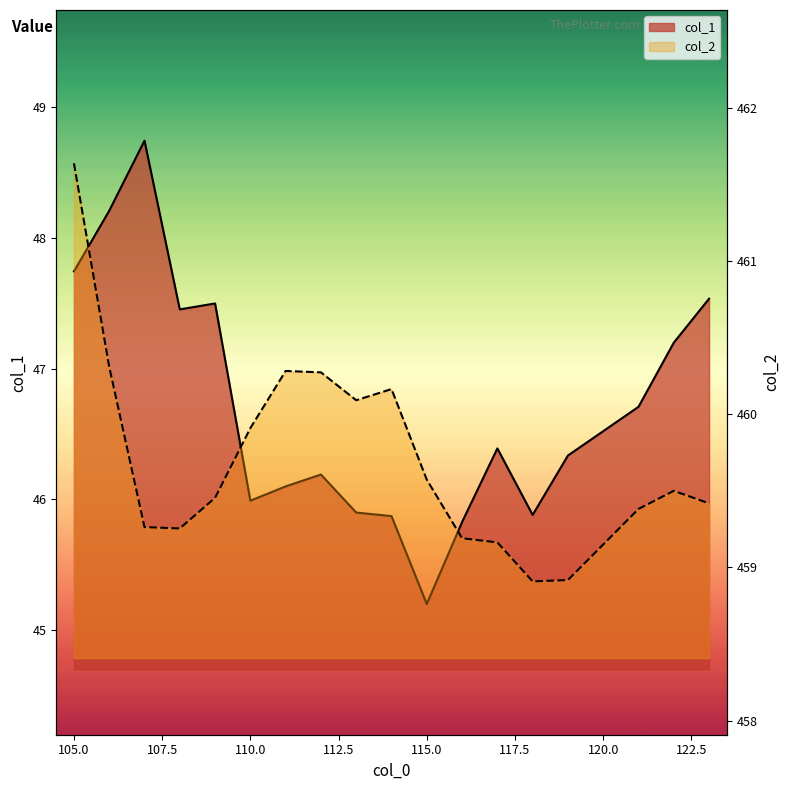

True or false: col_1 and col_2 intersect in this chart.

False